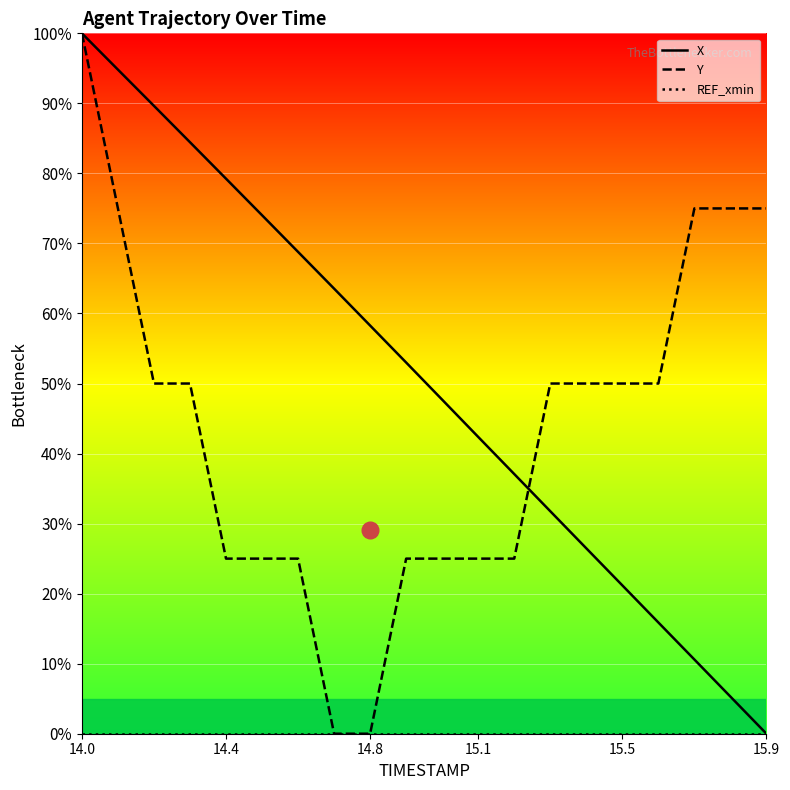

The Y series shows 75 at 15.9. True or false?

True